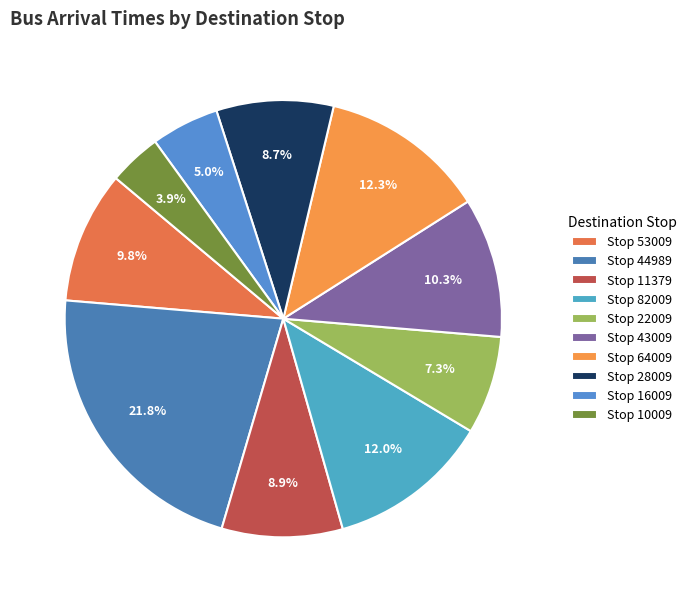

Count the number of slices in the pie.

10